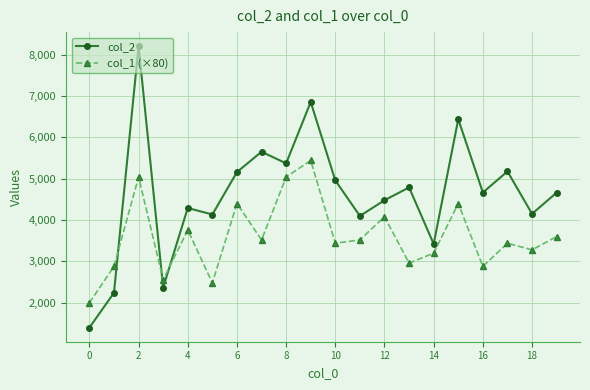

How many intersections are there between col_2 and col_1 (×80)?

3